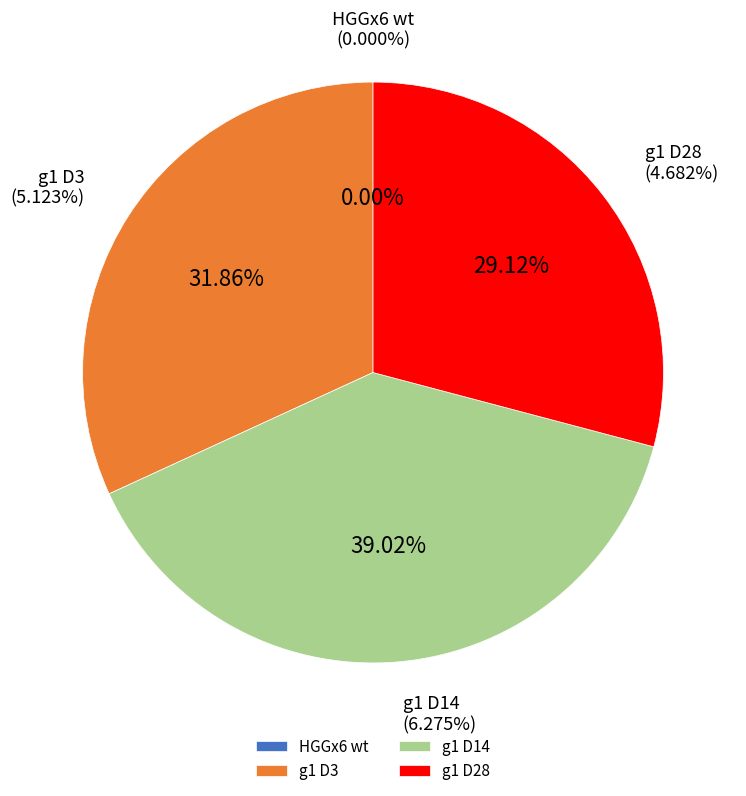

What portion of the pie excludes g1 D3?

68.1%